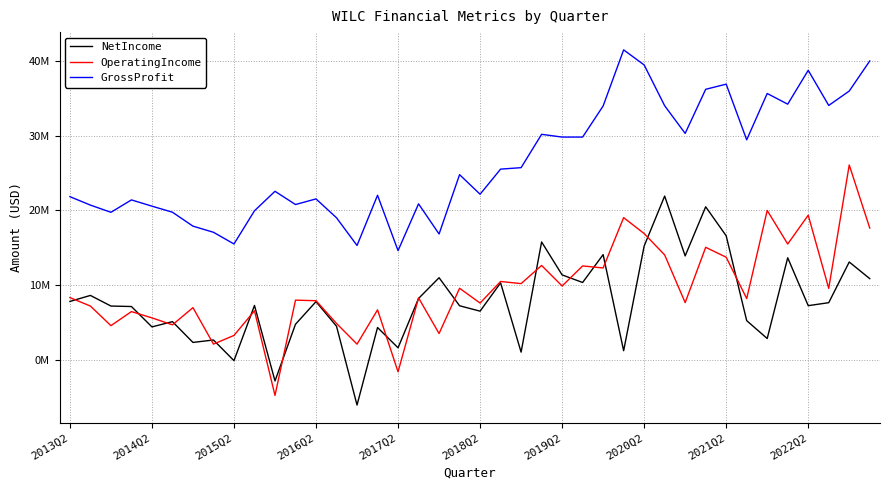

What are all the series names shown in the legend?

NetIncome, OperatingIncome, GrossProfit